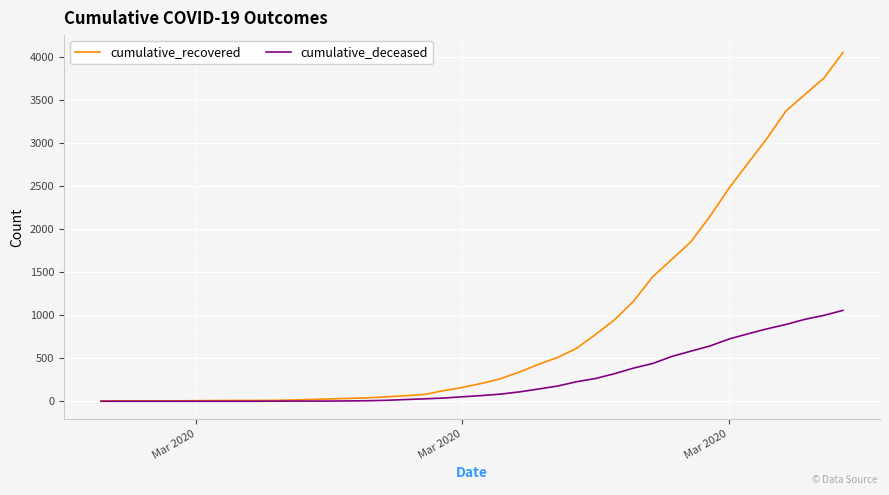

What is the greatest value displayed?

4057